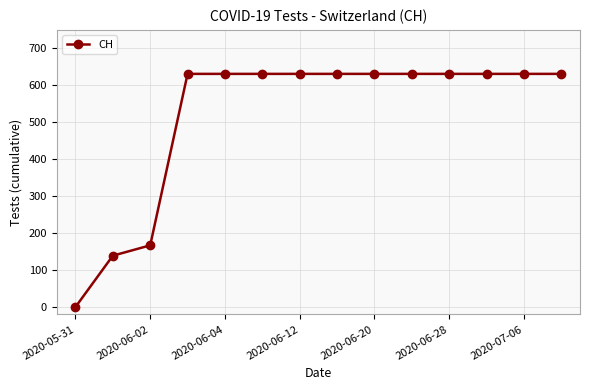

How many lines are shown in the chart?

1